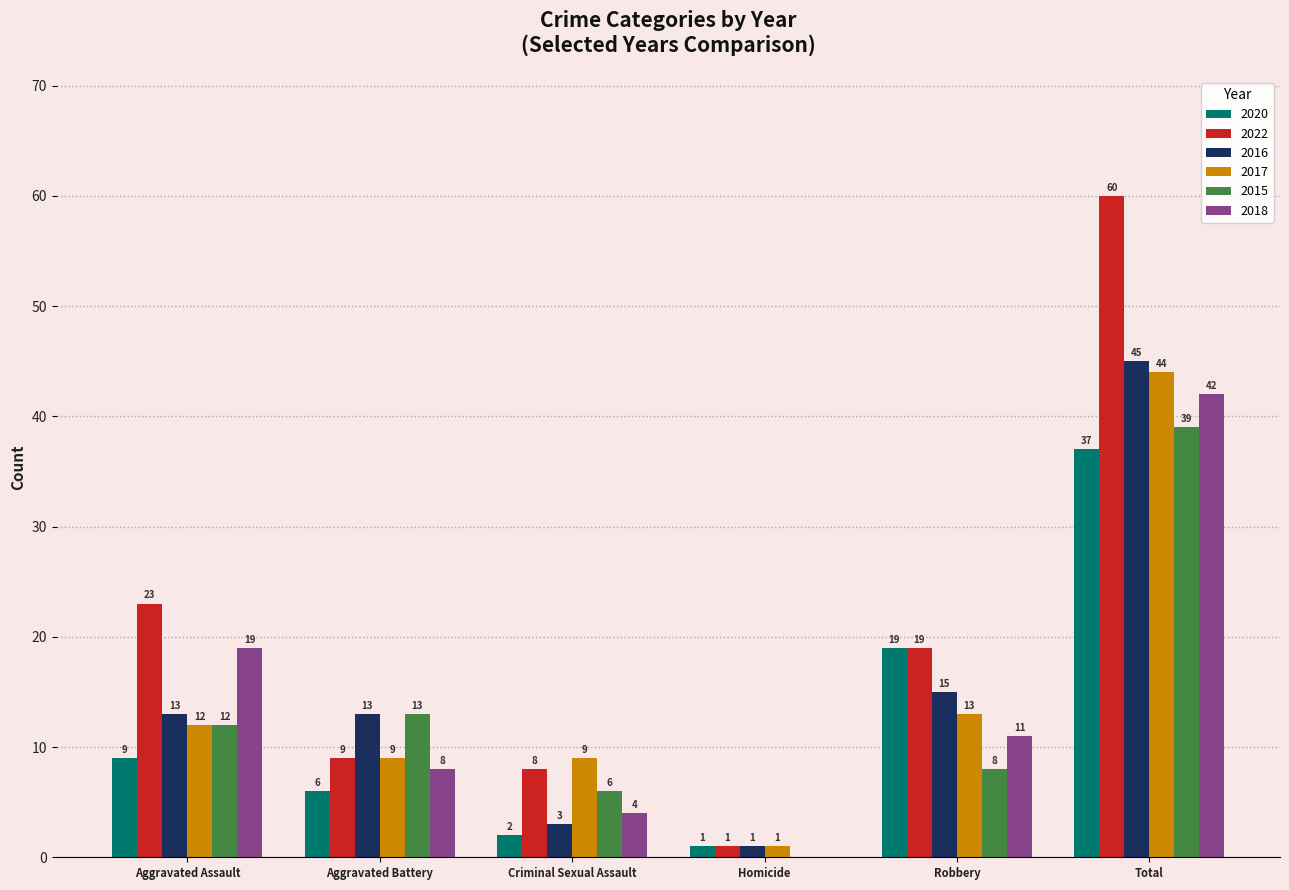

What is the maximum value shown in the chart?

60